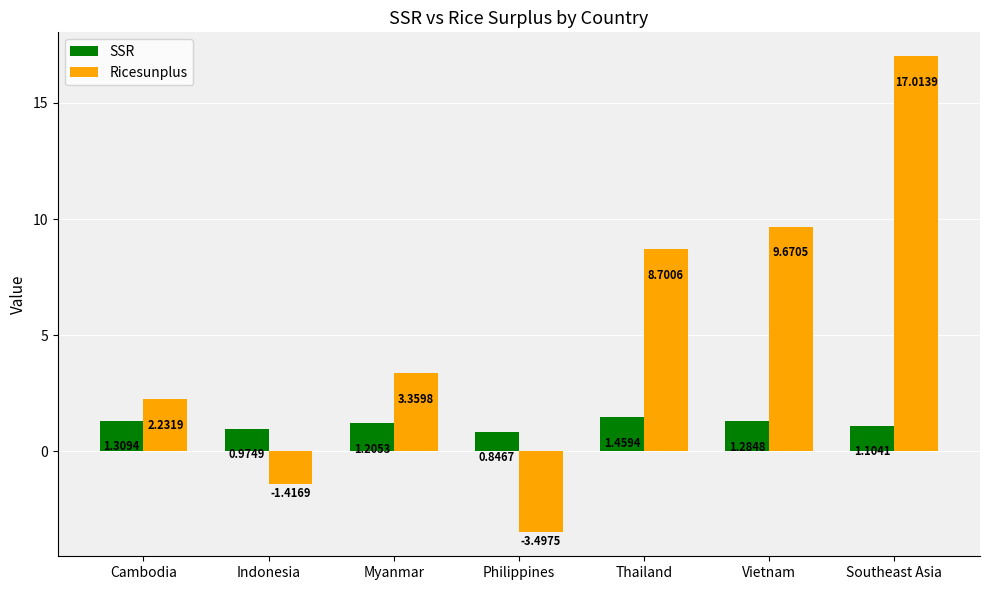

Which category has the highest value in the Ricesunplus series?

Southeast Asia